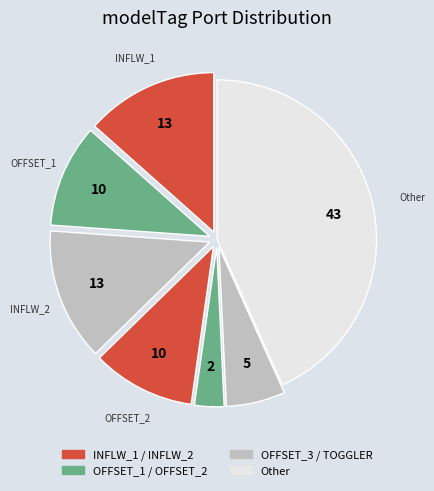

Count the number of slices in the pie.

7